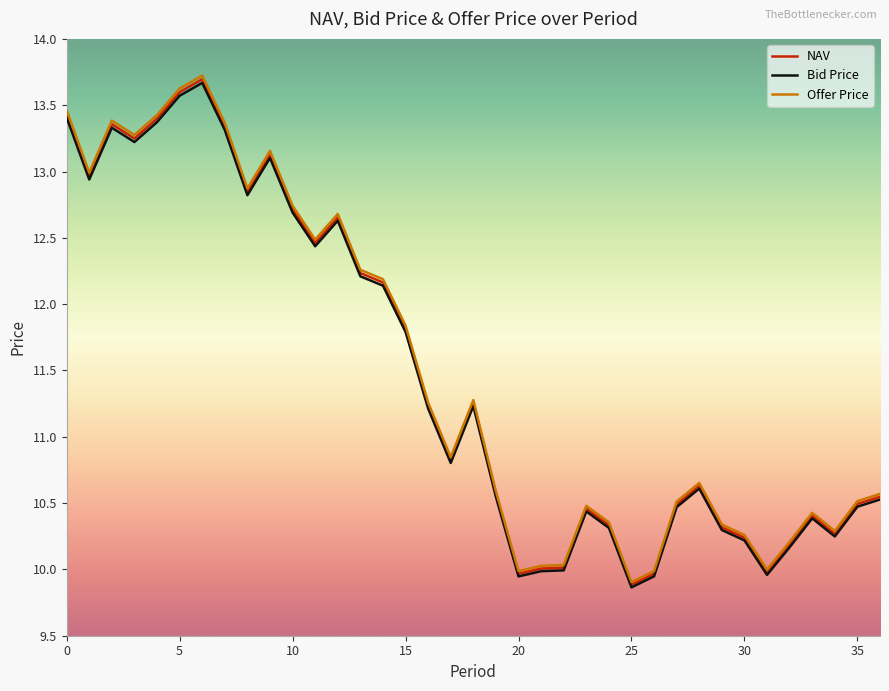

Which series has the widest spread of values?

Offer Price